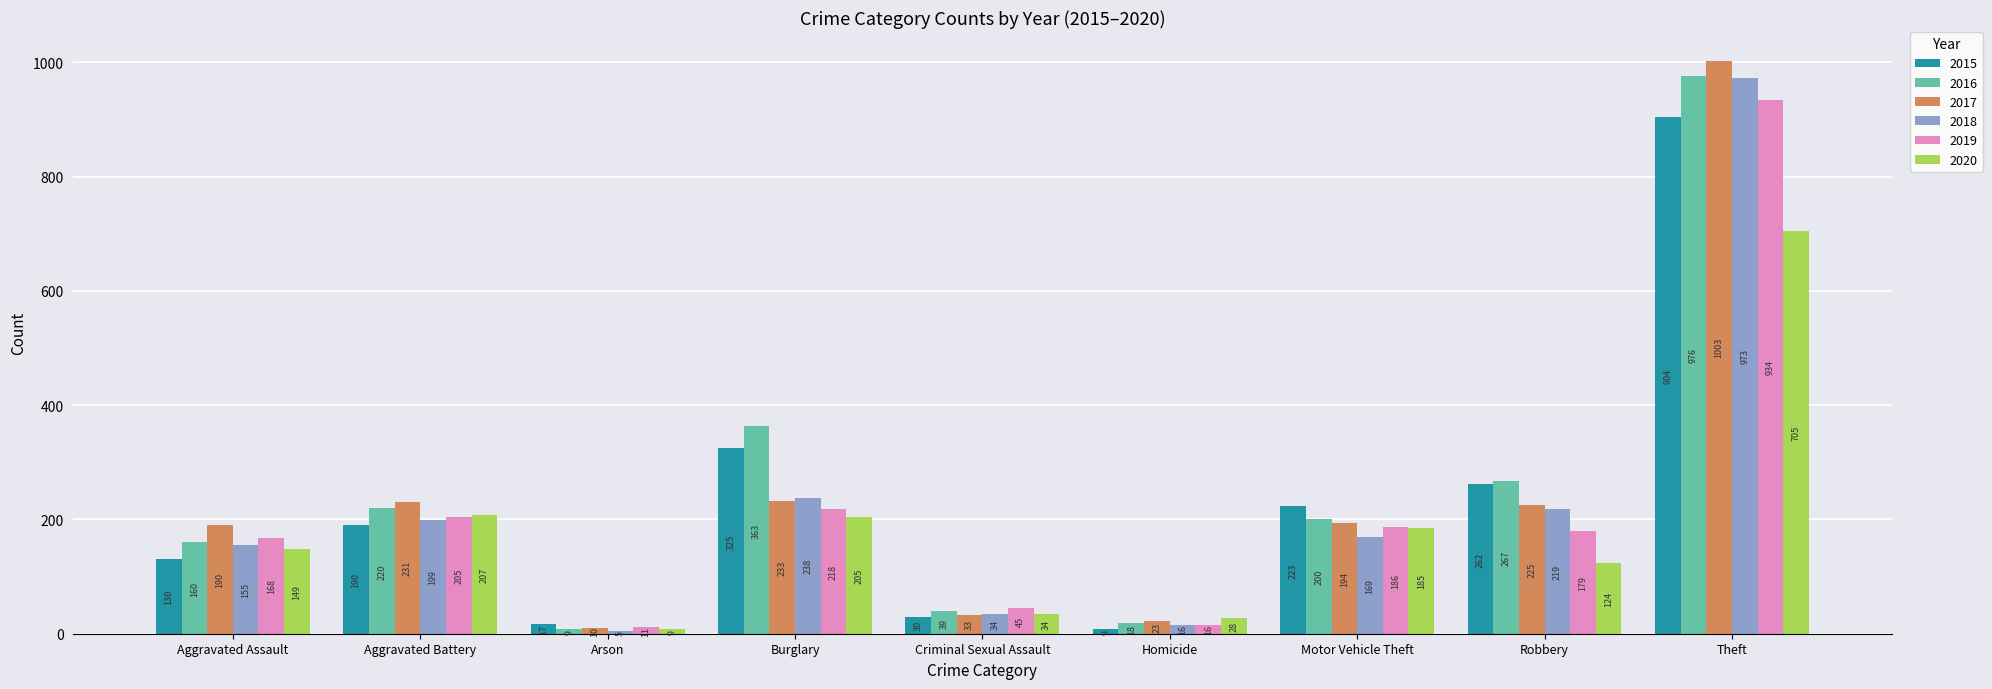

Between Burglary and Theft, which series saw the biggest shift?

2017